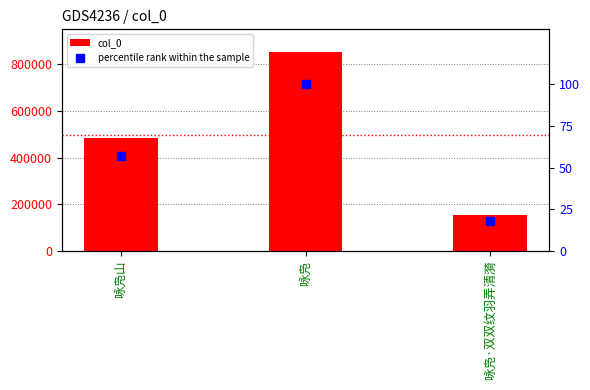

Which series has the largest total across all categories?

col_0